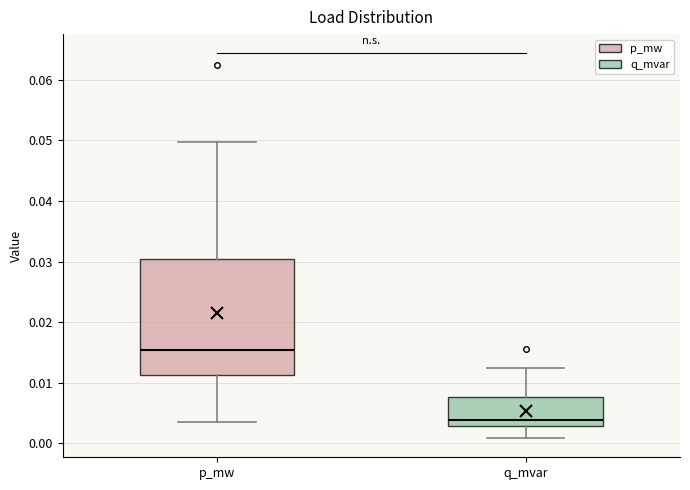

Which box has the lowest median line?

q_mvar